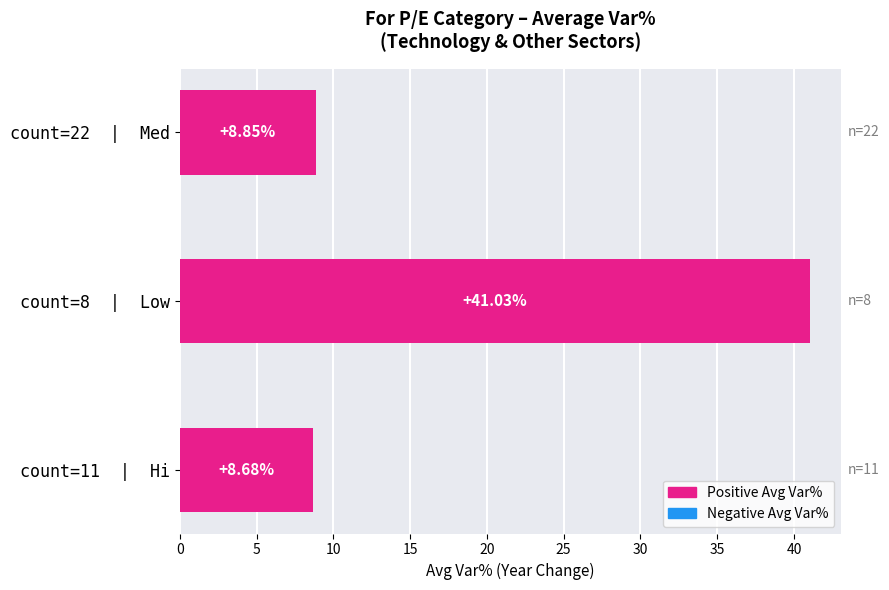

List the labels in order of value, smallest first.

count=11  |  Hi, count=22  |  Med, count=8  |  Low